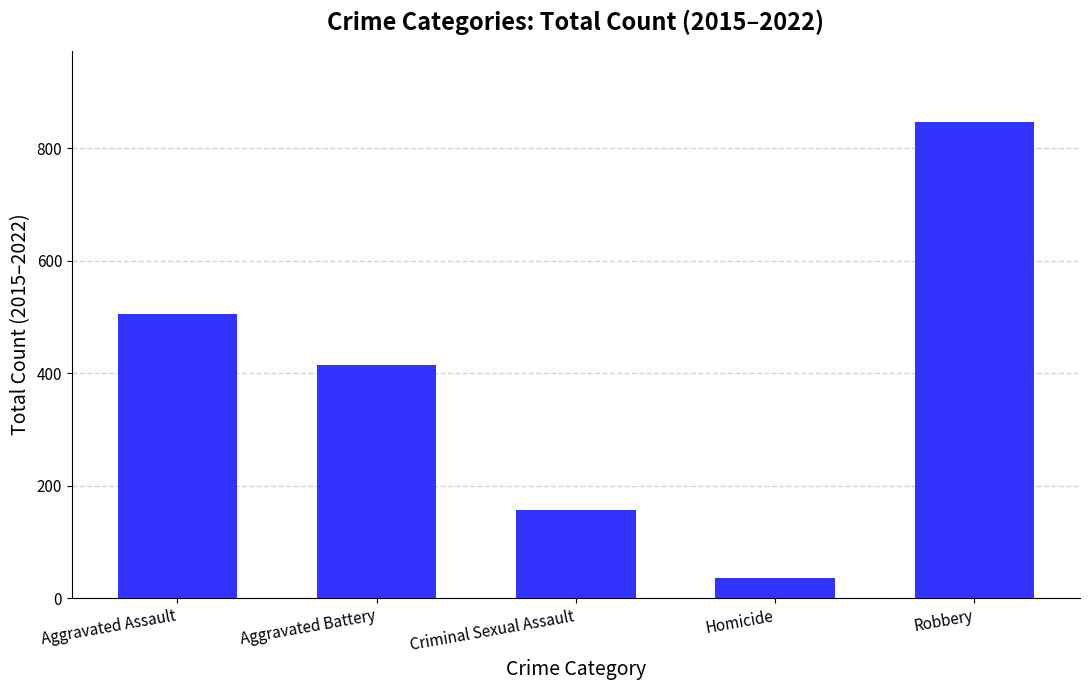

Approximately how many times larger is the value at Aggravated Assault compared to Homicide?

14.0